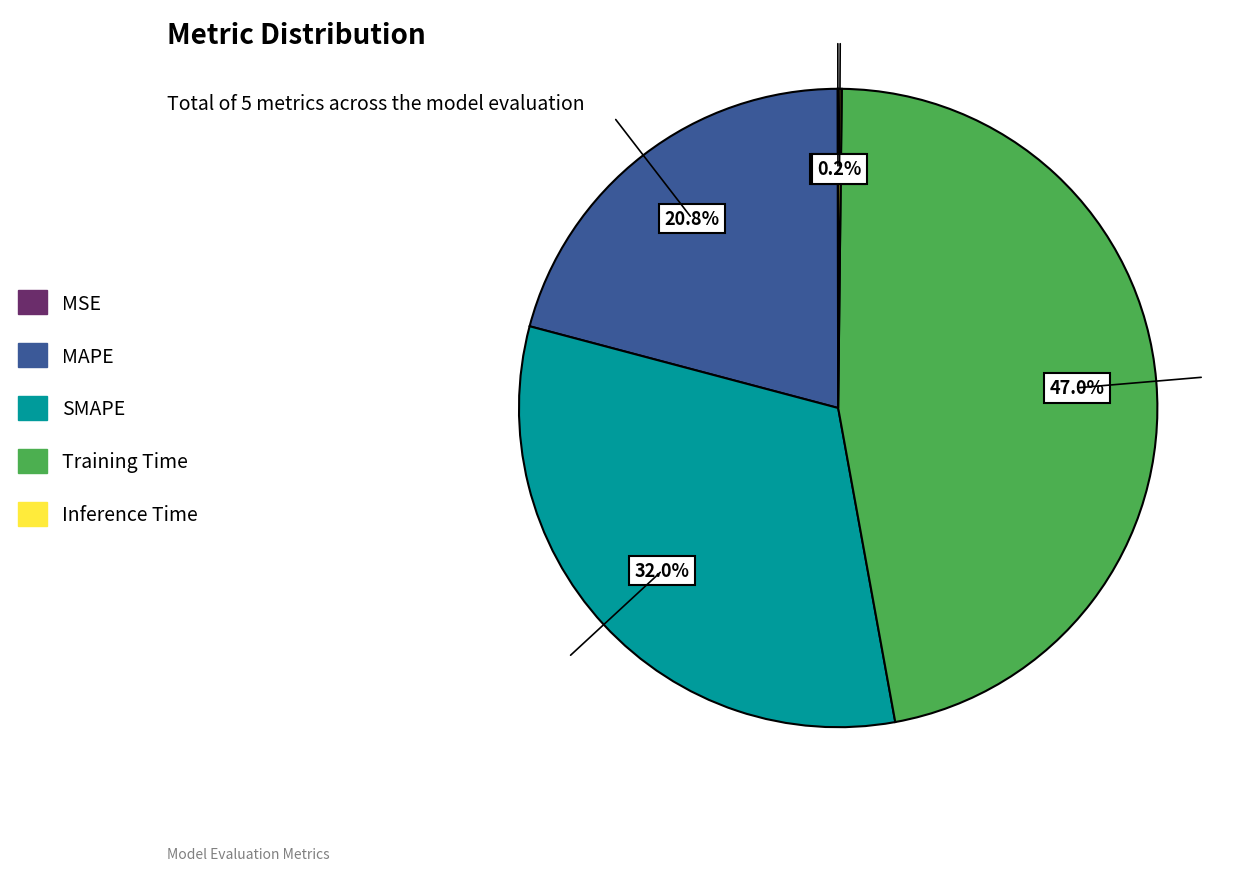

How much of the chart is everything except MAPE?

79.2%